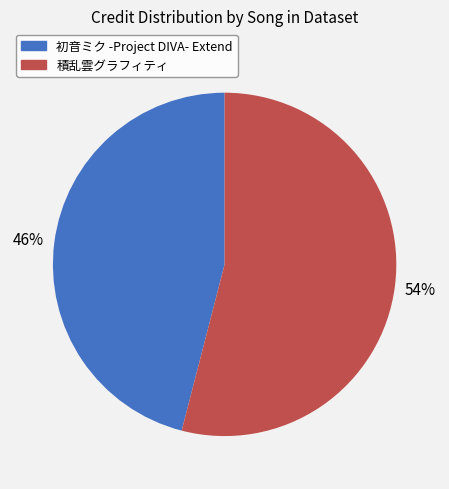

Is the sum of 初音ミク -Project DIVA- Extend and 積乱雲グラフィティ greater than half?

Yes